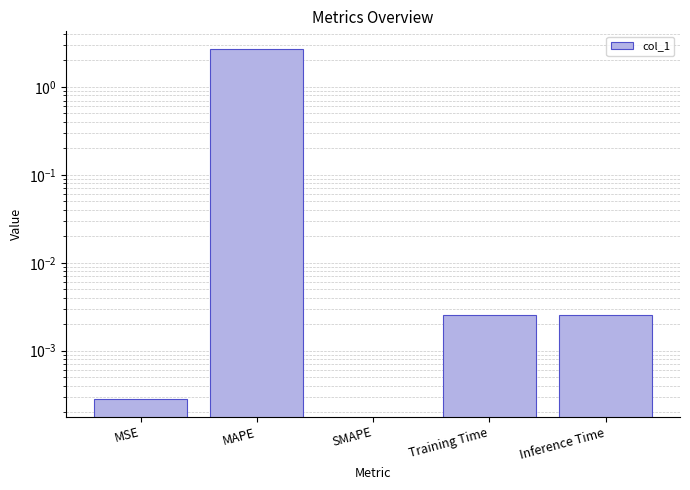

Which has a higher value, Inference Time or SMAPE?

Inference Time